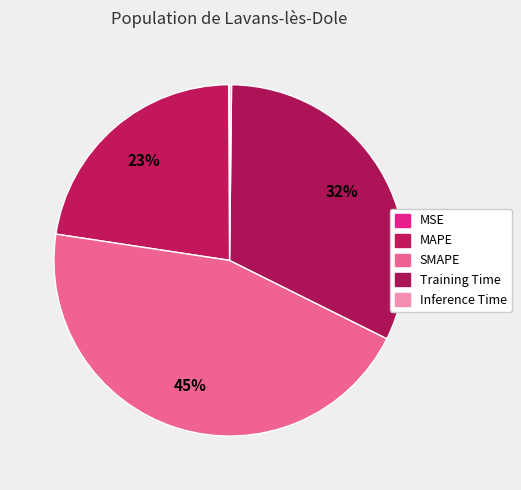

Rank the categories by value from highest to lowest.

SMAPE, Training Time, MAPE, Inference Time, MSE